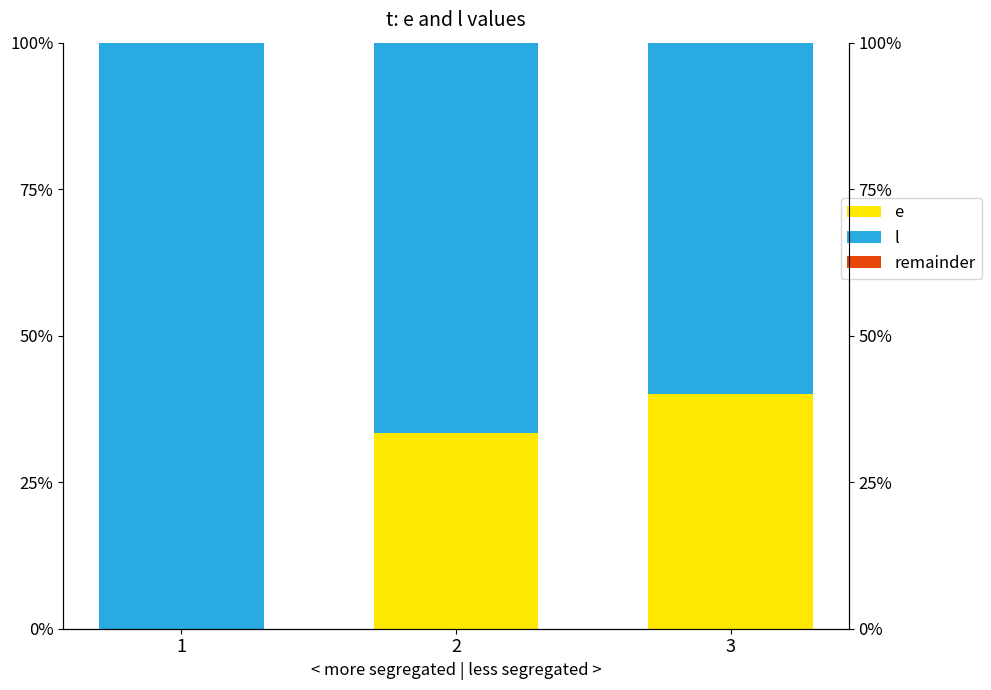

Reading left to right, what are all the values shown in this chart?

e: 1=0.0	2=33.3	3=40.0
l: 1=100.0	2=66.7	3=60.0
remainder: 1=0.0	2=0.0	3=0.0